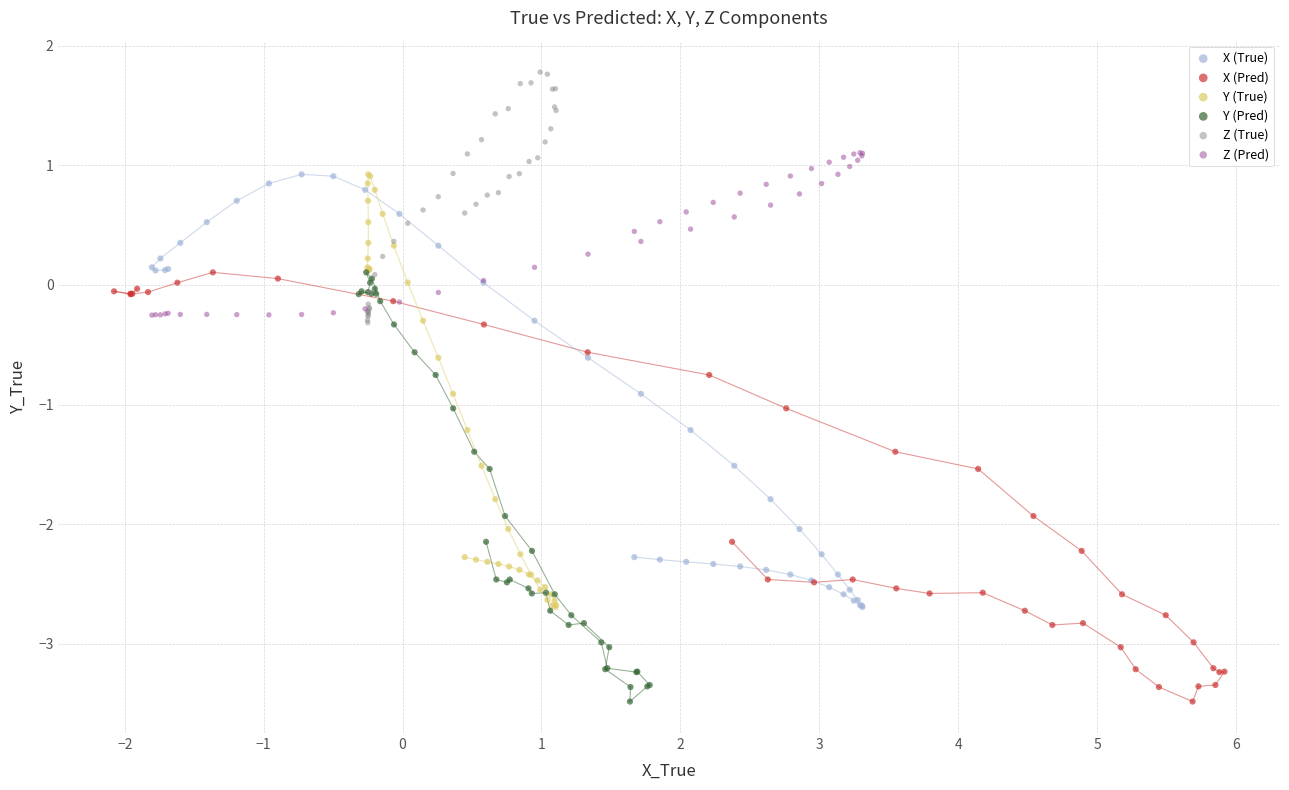

Which series contains the highest Y value?

Z (True)